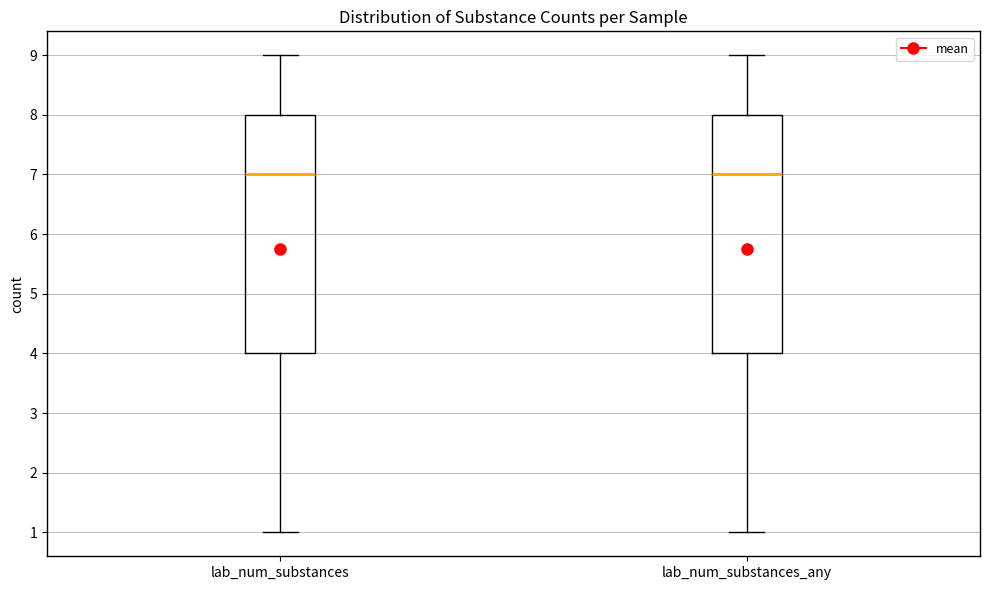

Where is the upper edge of the box for lab_num_substances on the y-axis? The values are not printed on the chart, so give them approximately, as read against the axis.

8